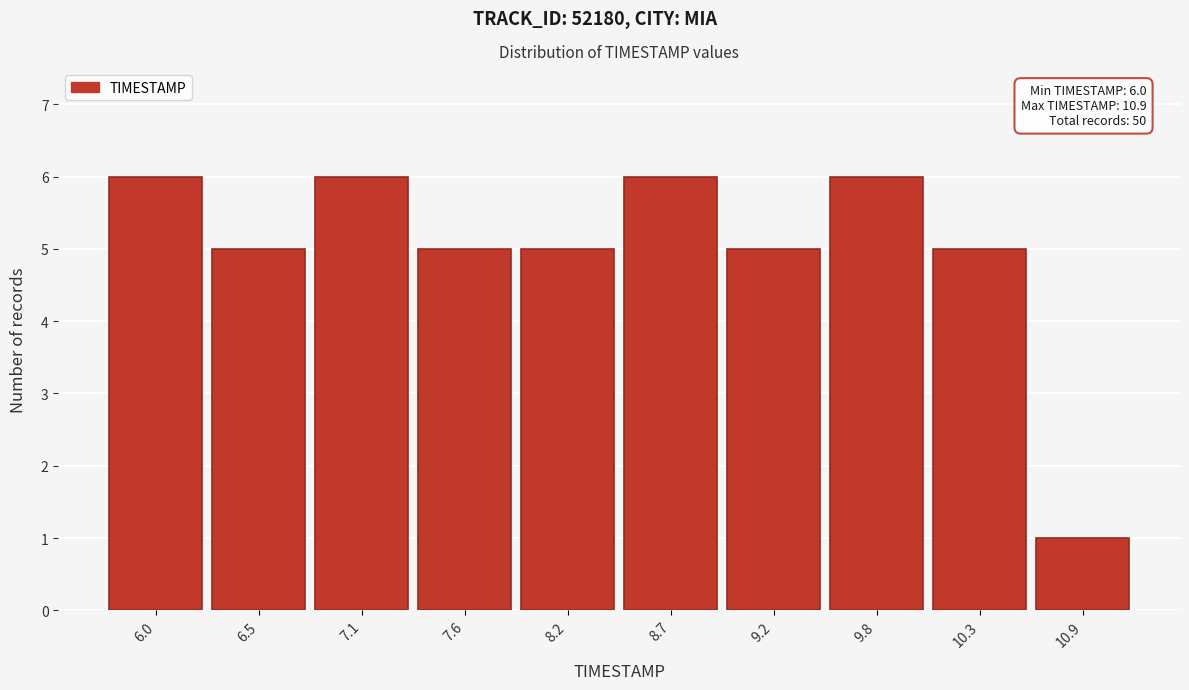

Reading left to right, transcribe all the data shown in this chart.

6	5	6	5	5	6	5	6	5	1